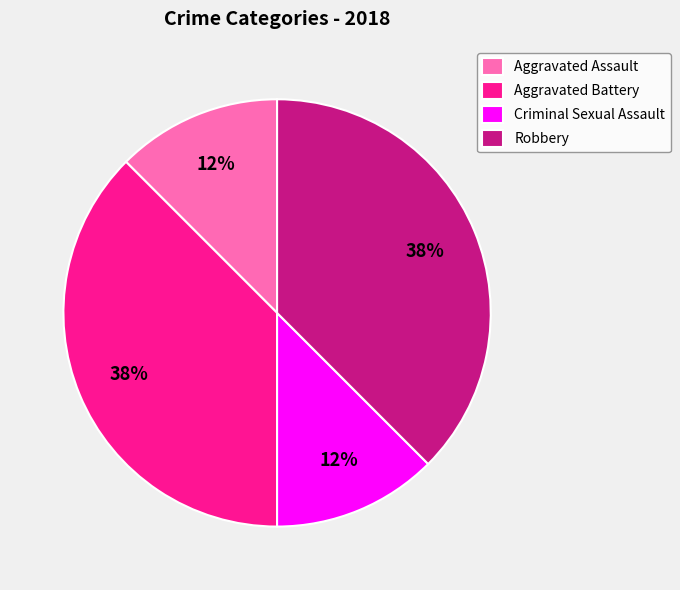

Which has a higher value, Criminal Sexual Assault or Aggravated Battery?

Aggravated Battery